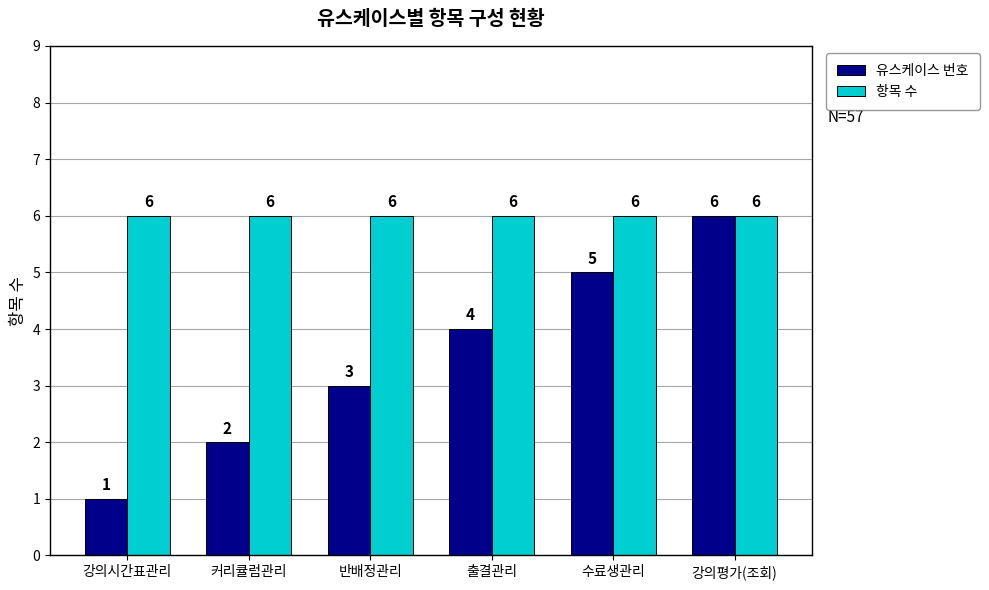

Count the 유스케이스 번호 values in the range 2 to 5.

4